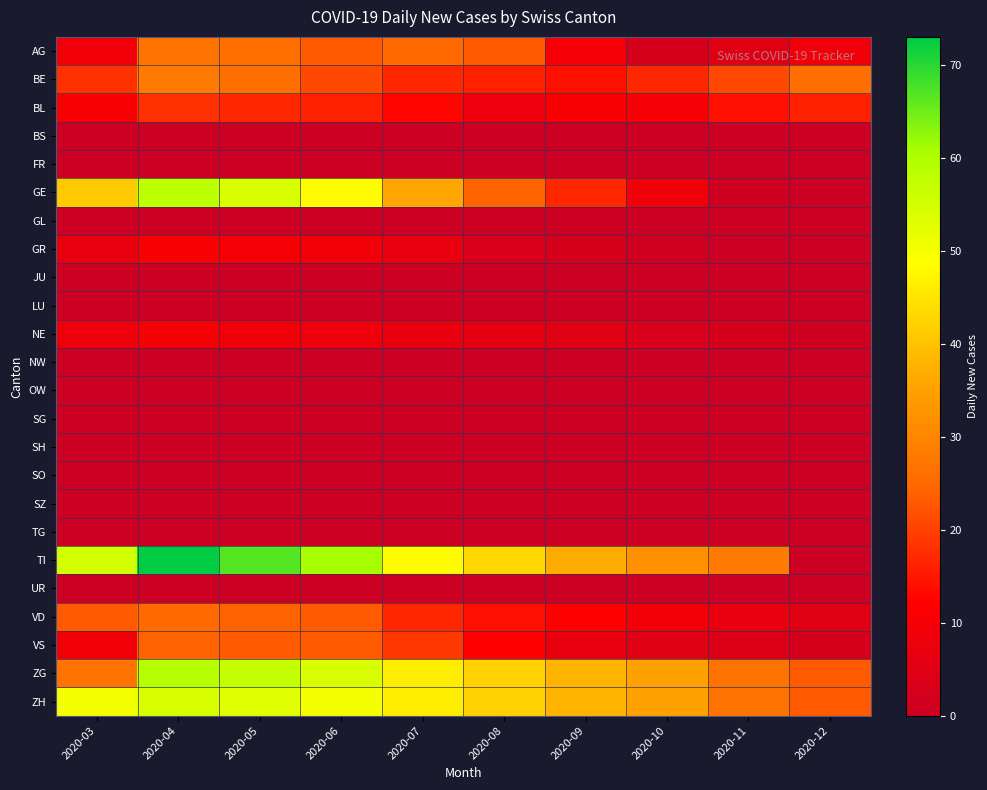

At how many categories does at least one series exceed 38?

6